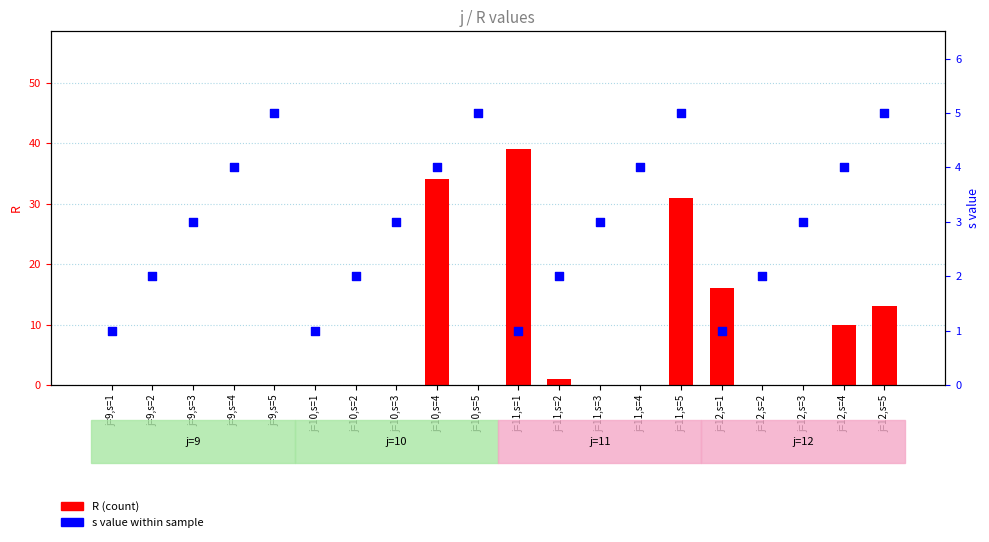

What is the total value across all series at j=9,s=5?

5